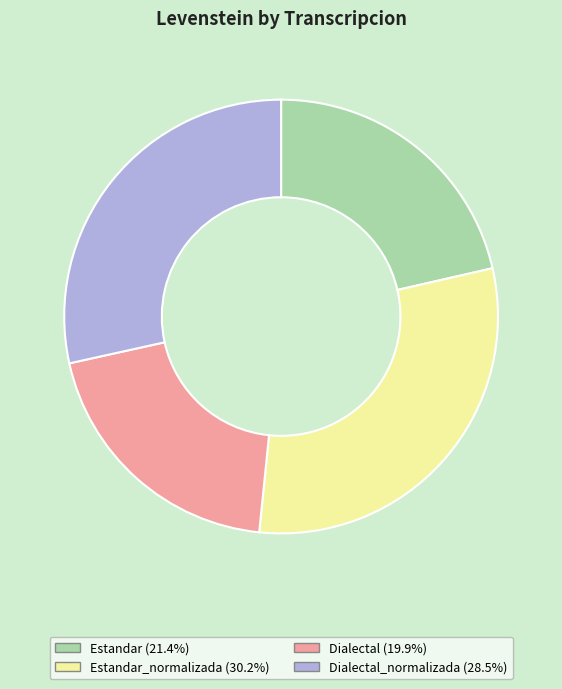

Is there any slice that represents more than half of the pie?

No